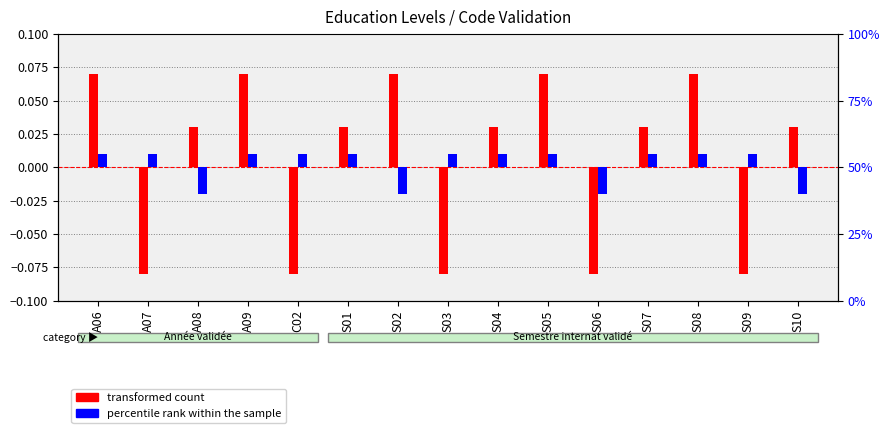

How many values in the percentile rank within the sample series exceed 4?

11